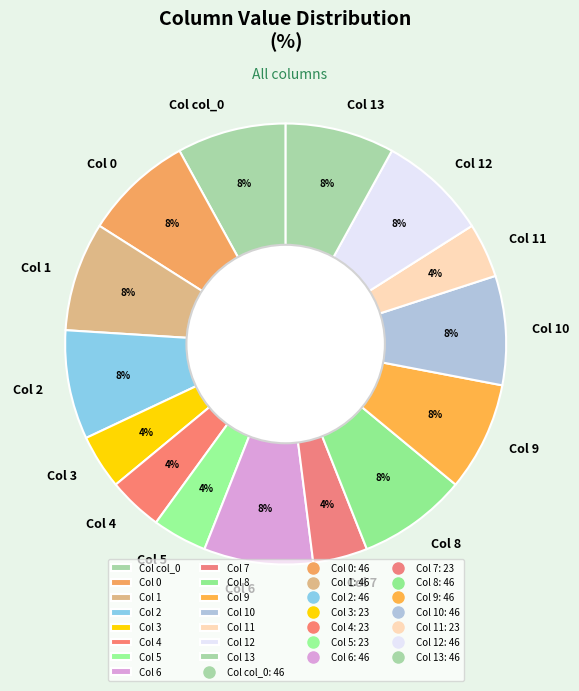

How many segments does this pie chart have?

15